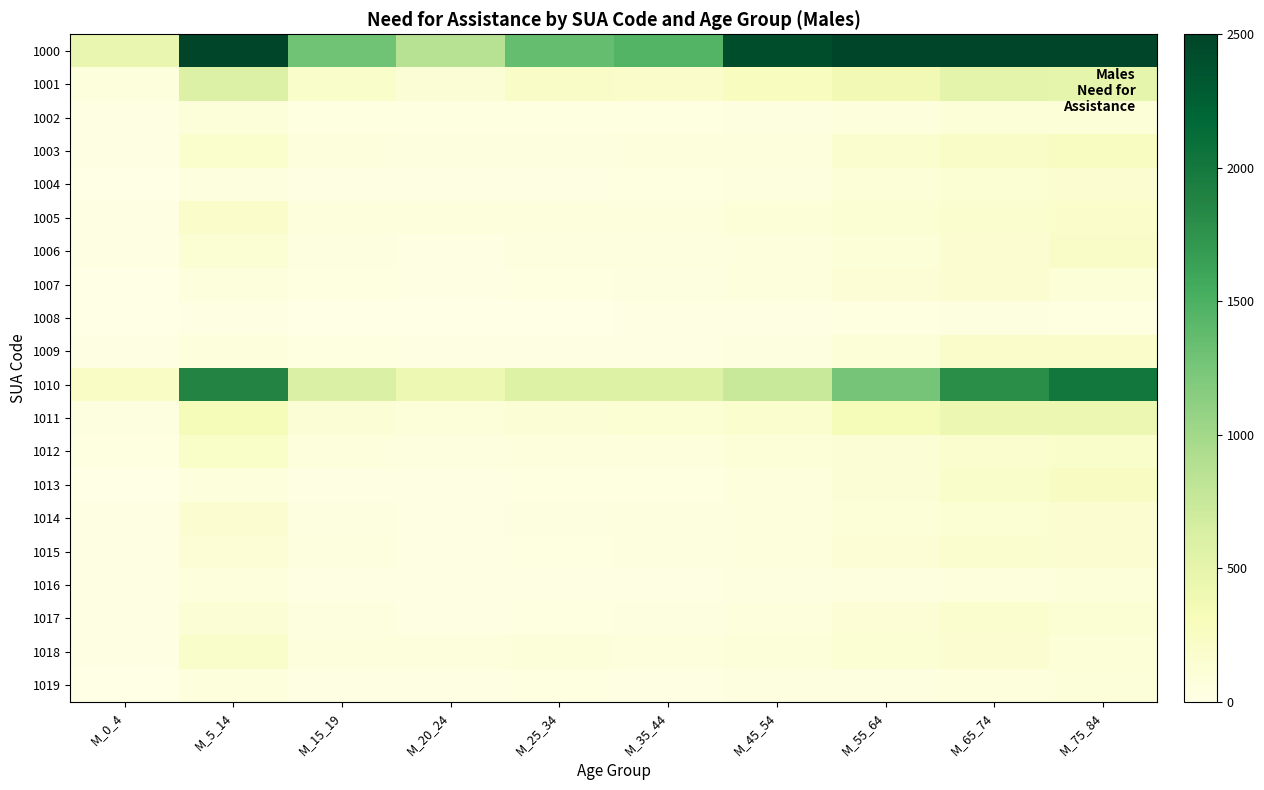

Rank the series by their maximum value, from highest to lowest.

1000, 1010, 1001, 1011, 1003, 1013, 1006, 1012, 1018, 1005, 1009, 1015, 1017, 1014, 1007, 1004, 1002, 1016, 1019, 1008